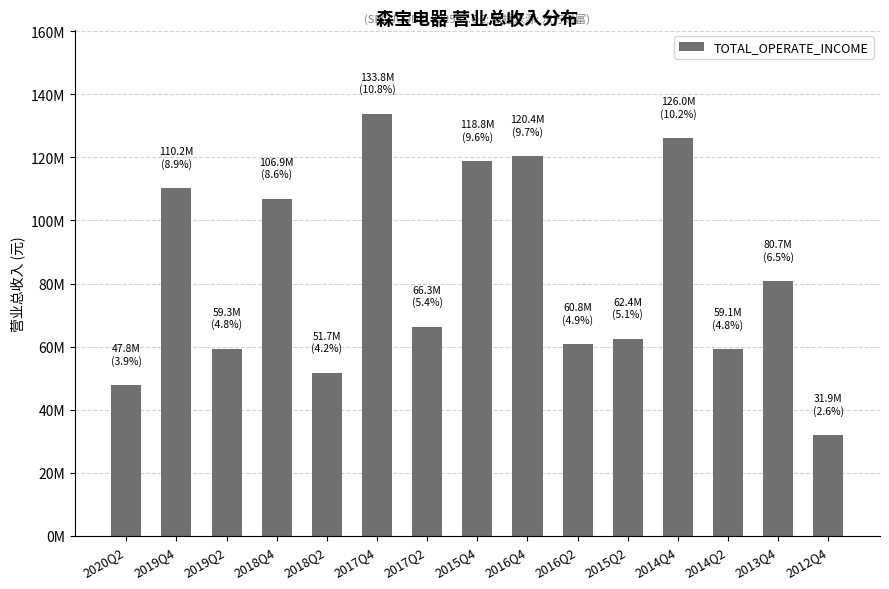

What is the change in value from 2017Q4 to 2012Q4?

-101917012.1